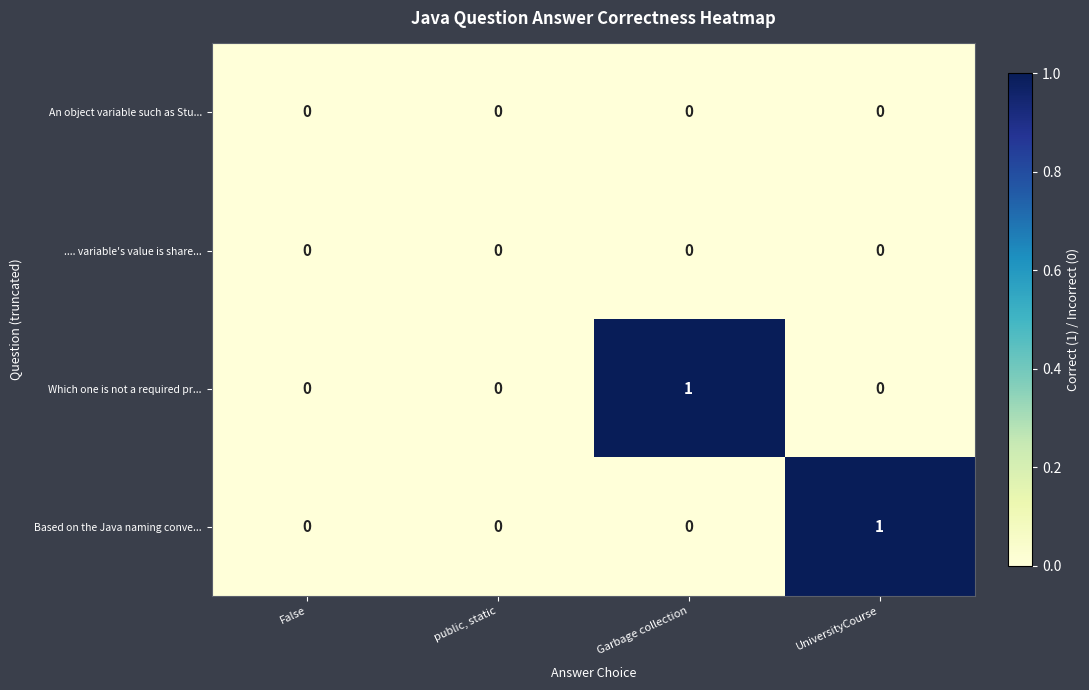

Between public, static and Garbage collection, which series saw the biggest shift?

Which one is not a required pr...